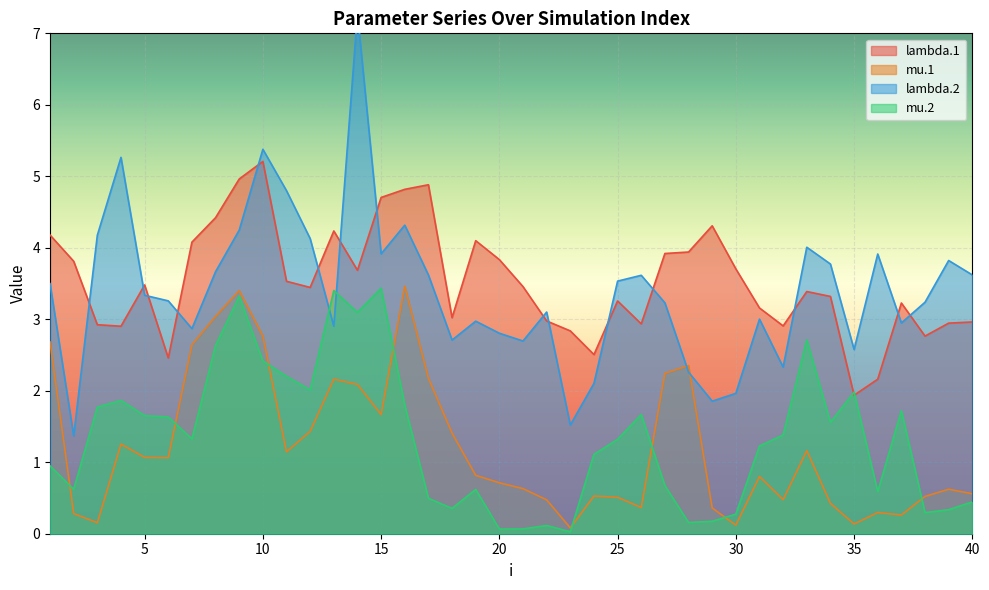

What is the value of the mu.1 point at the 17th from the left?

2.2